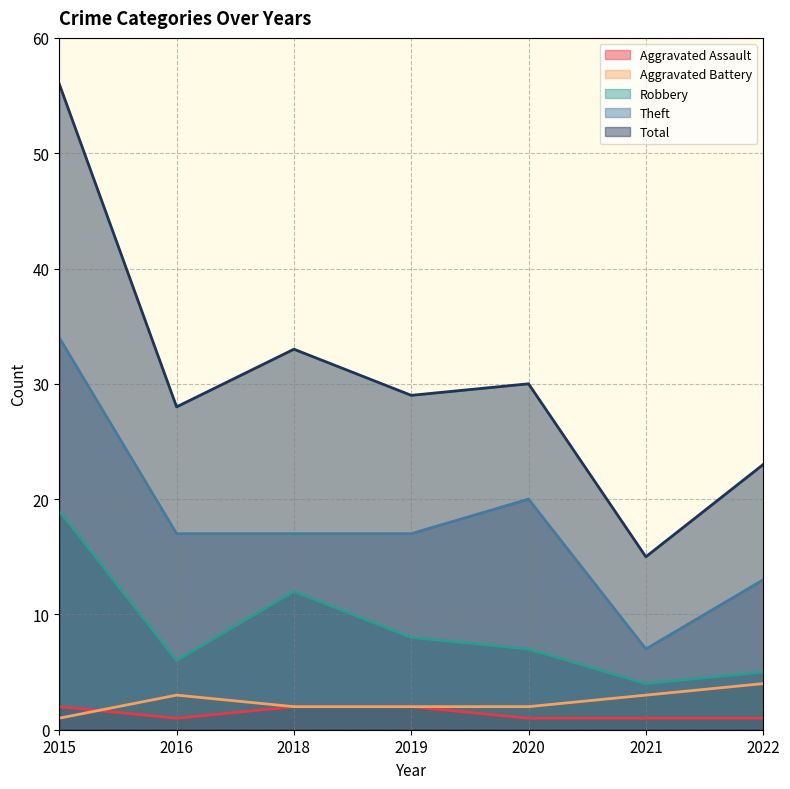

Read the Aggravated Battery value at 2021.

3